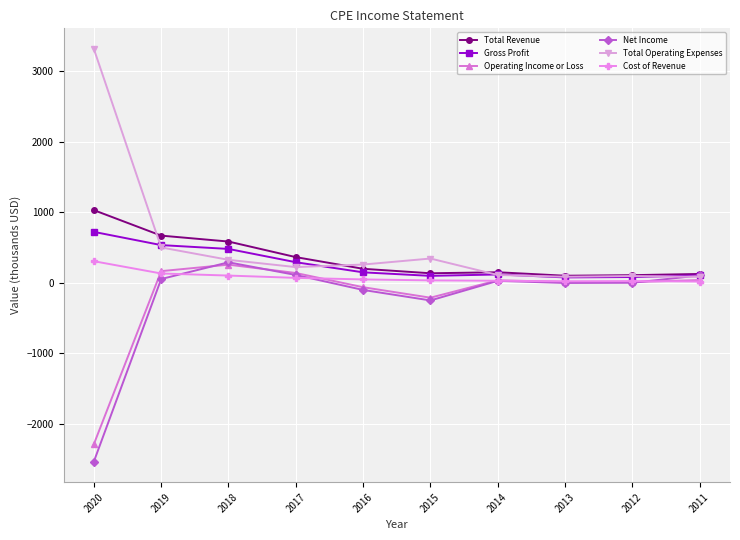

What is the value of the Total Operating Expenses point at the 3rd from the left?

328.1